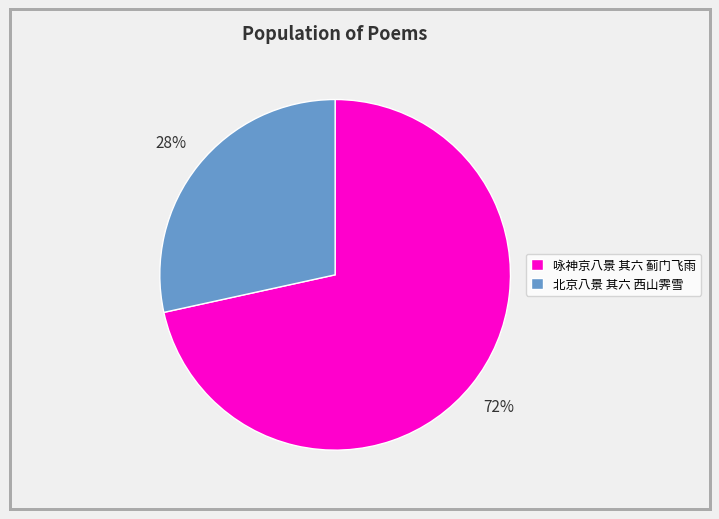

The 北京八景 其六 西山霁雪 slice represents 28% of the pie. True or false?

True